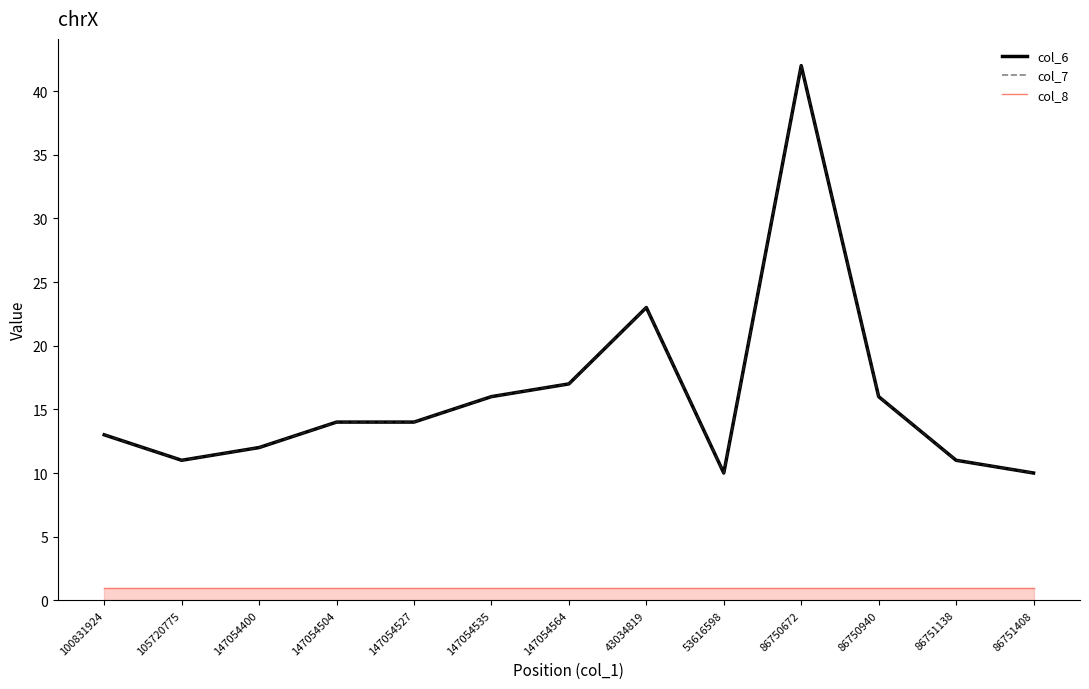

Where is the first local maximum for col_6?

43034819